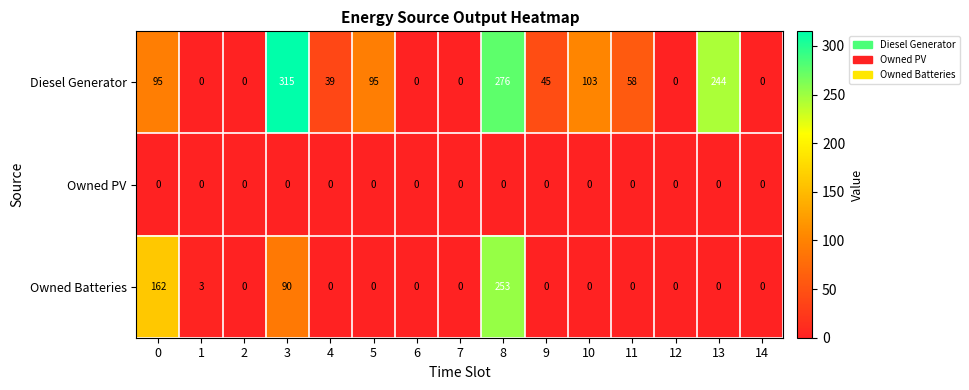

What is the maximum value shown in the chart?

315